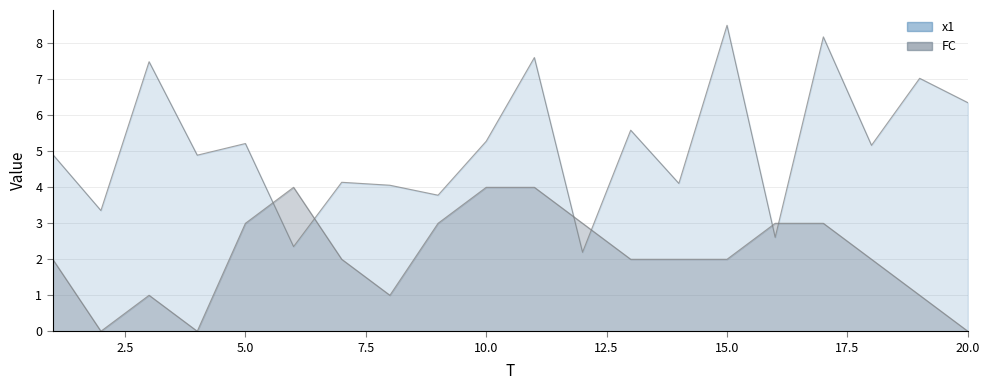

What is the difference between the highest and lowest values at 18?

3.2